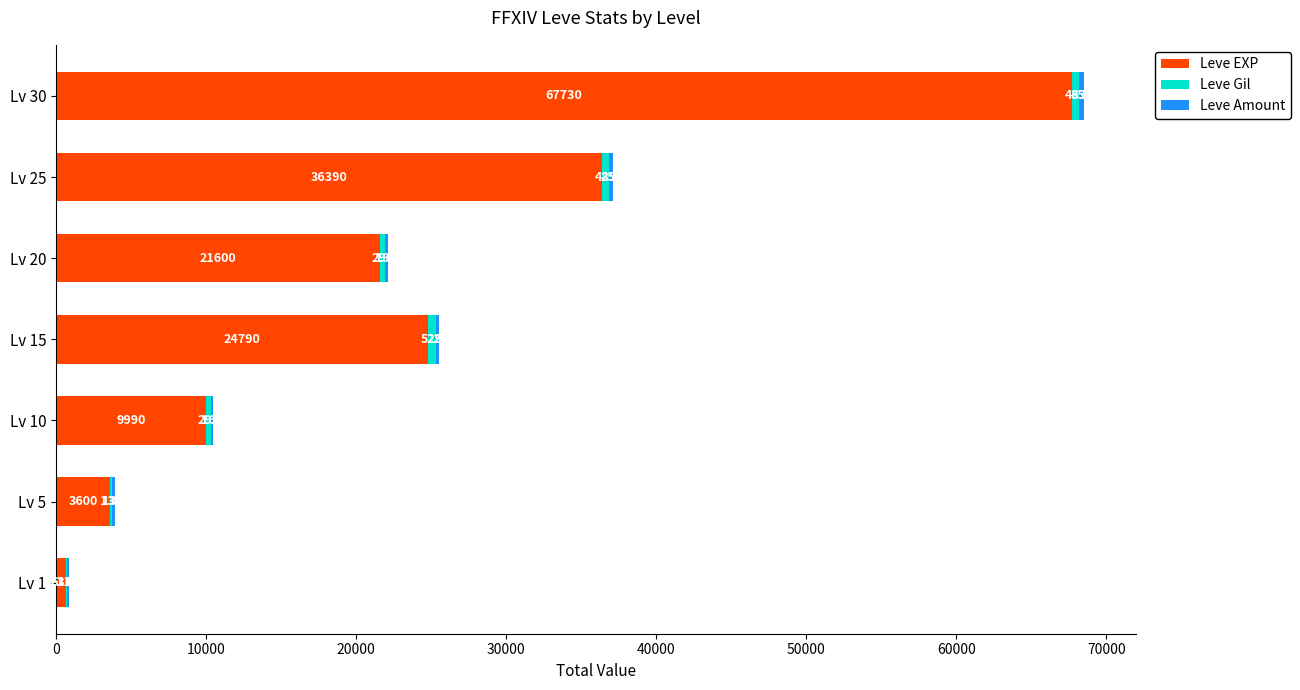

What is the total value across all series at Lv 1?

855